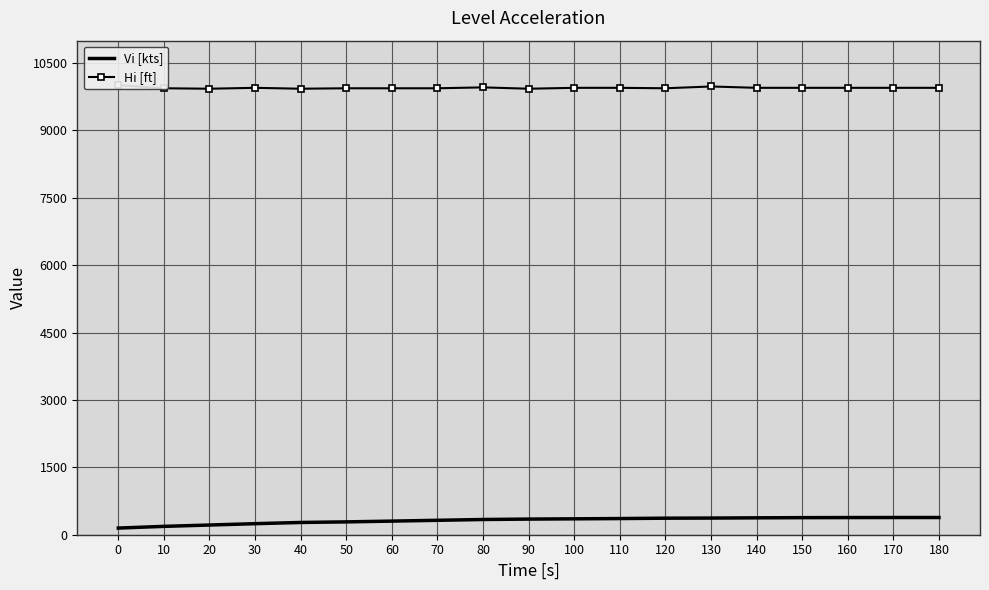

What are all the series names shown in the legend?

Vi [kts], Hi [ft]